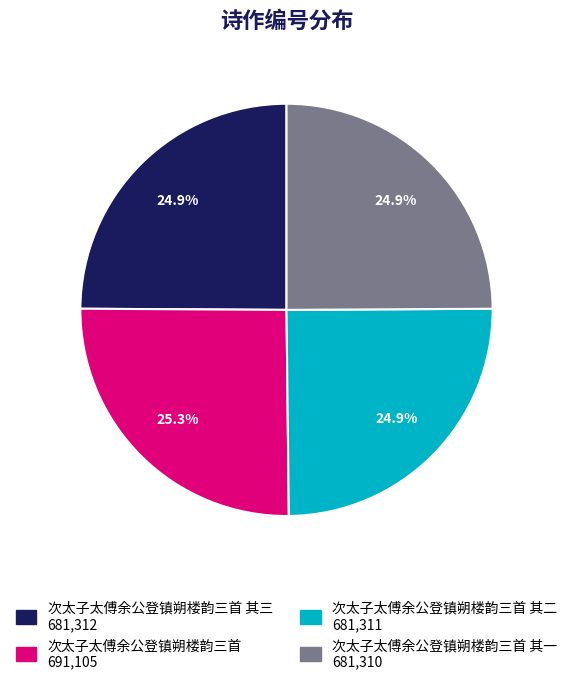

Is there any slice that represents more than half of the pie?

No